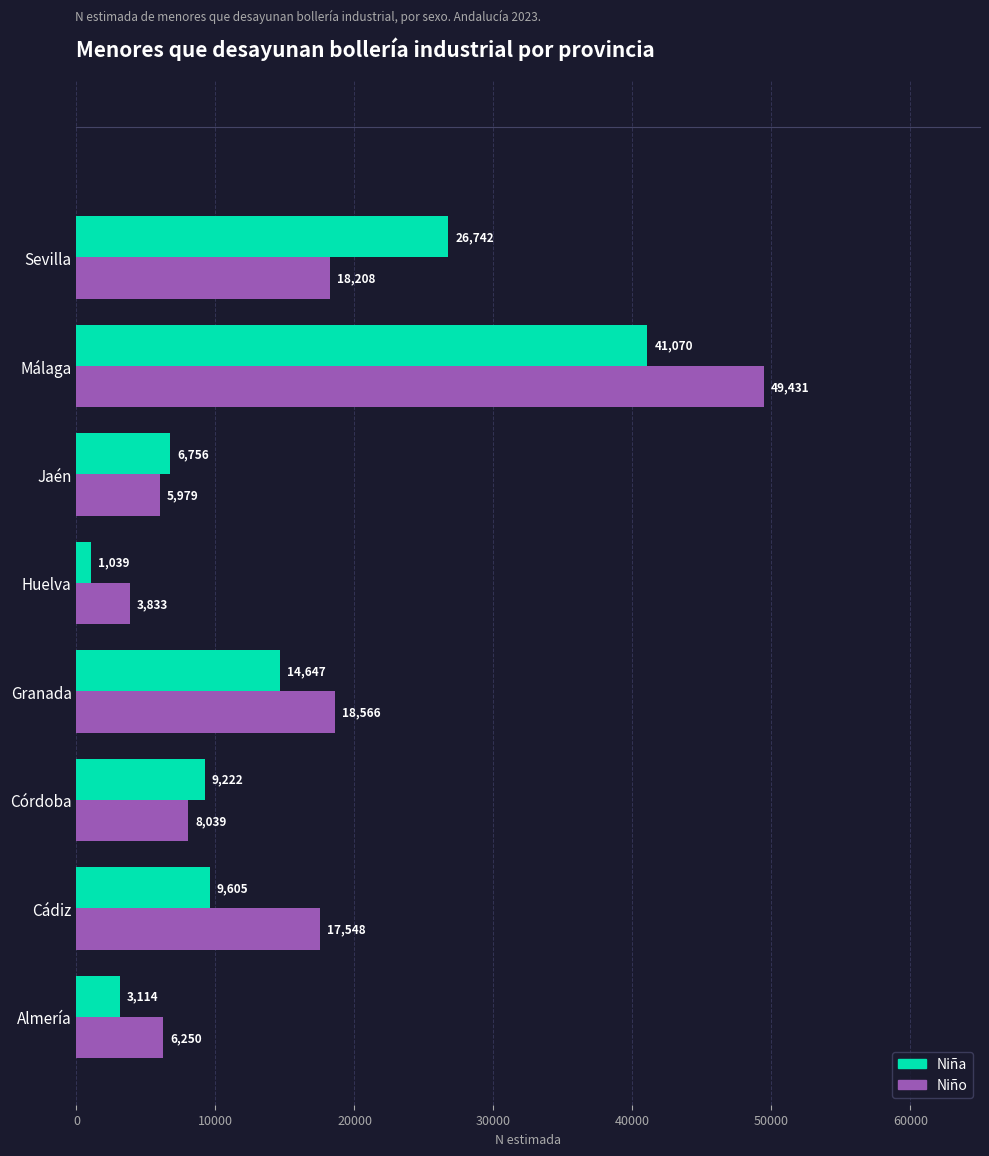

At how many categories does at least one series exceed 43797?

1